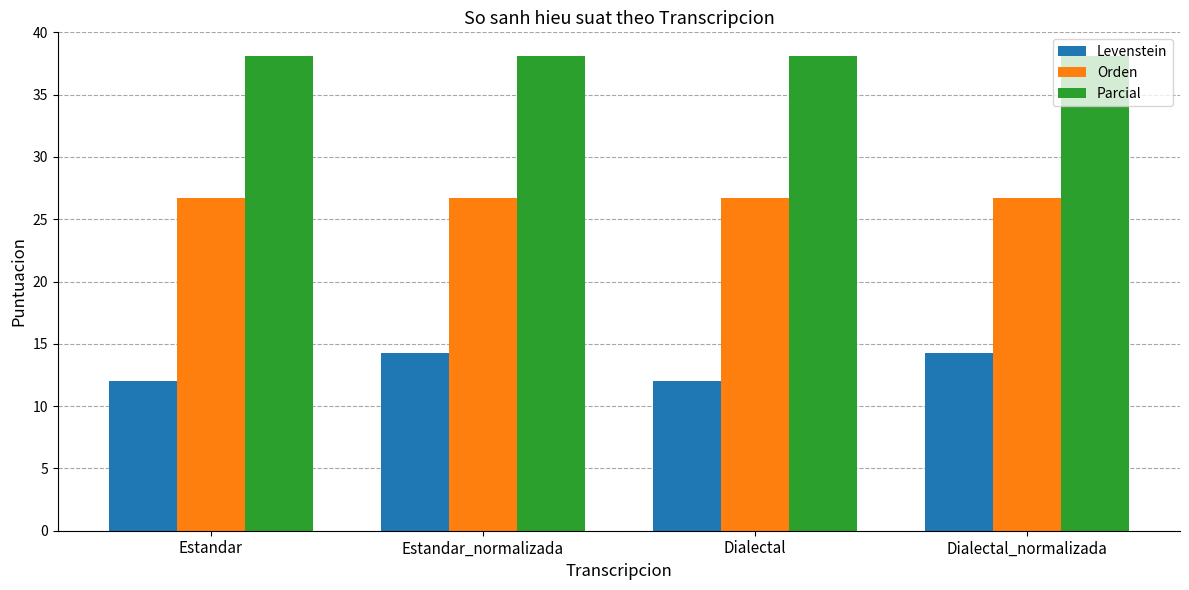

What is the maximum value for Orden?

26.7